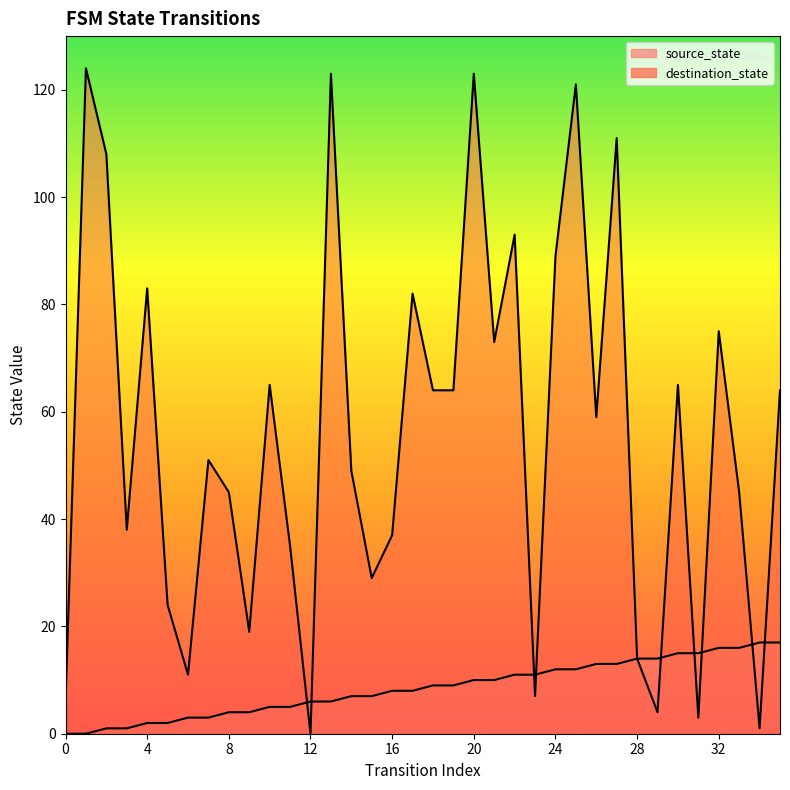

How many lines are shown in the chart?

2